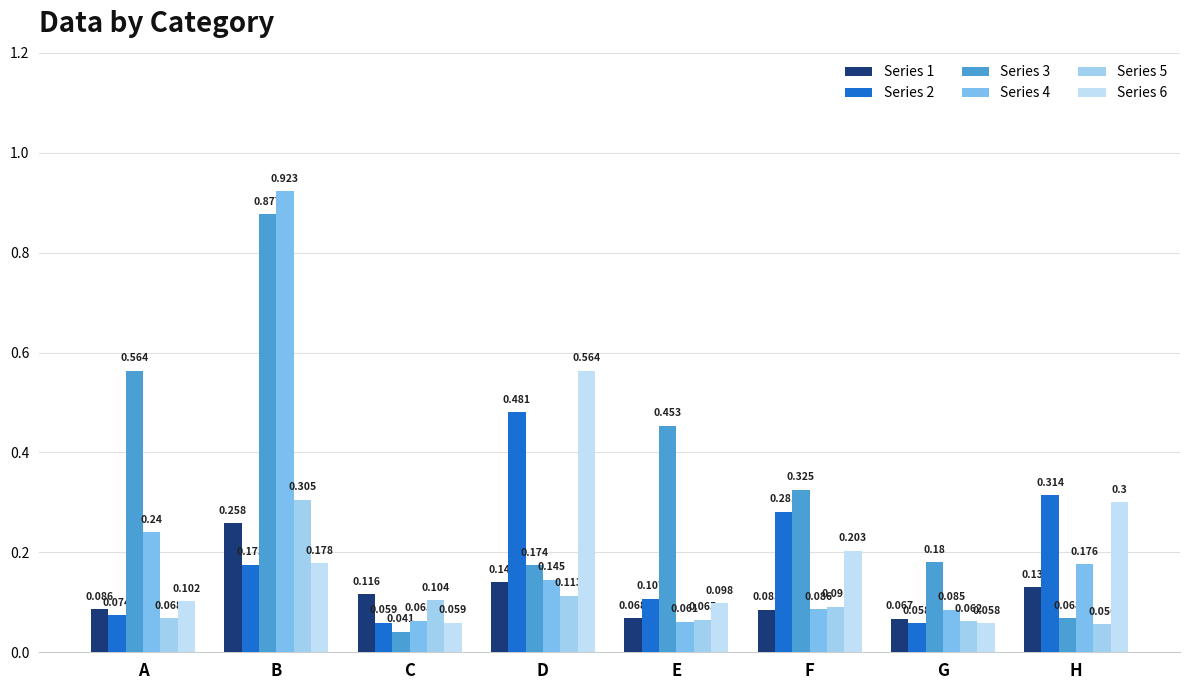

How many bars are there in total?

48